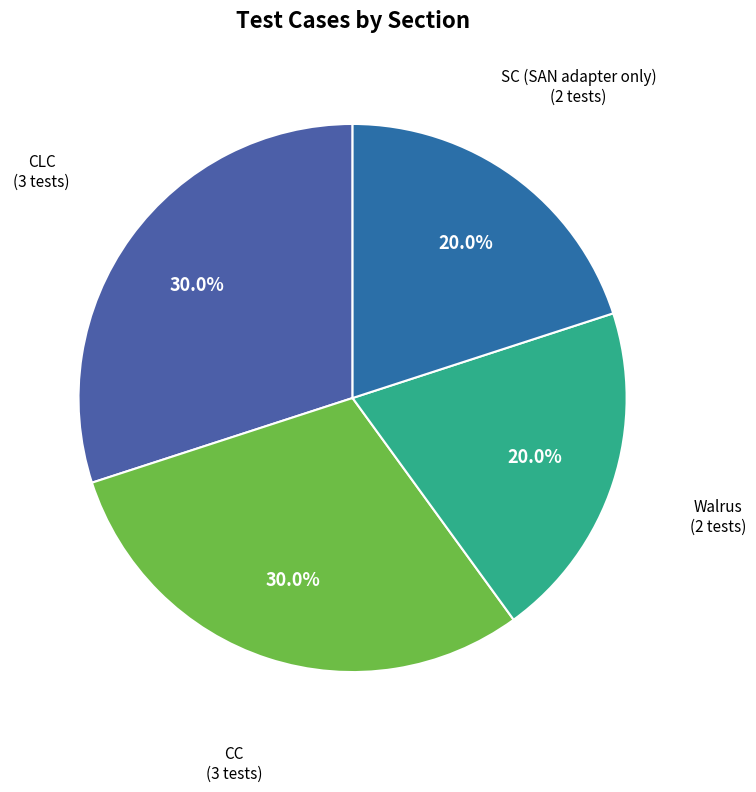

What percentage is NOT represented by CLC?

70.0%